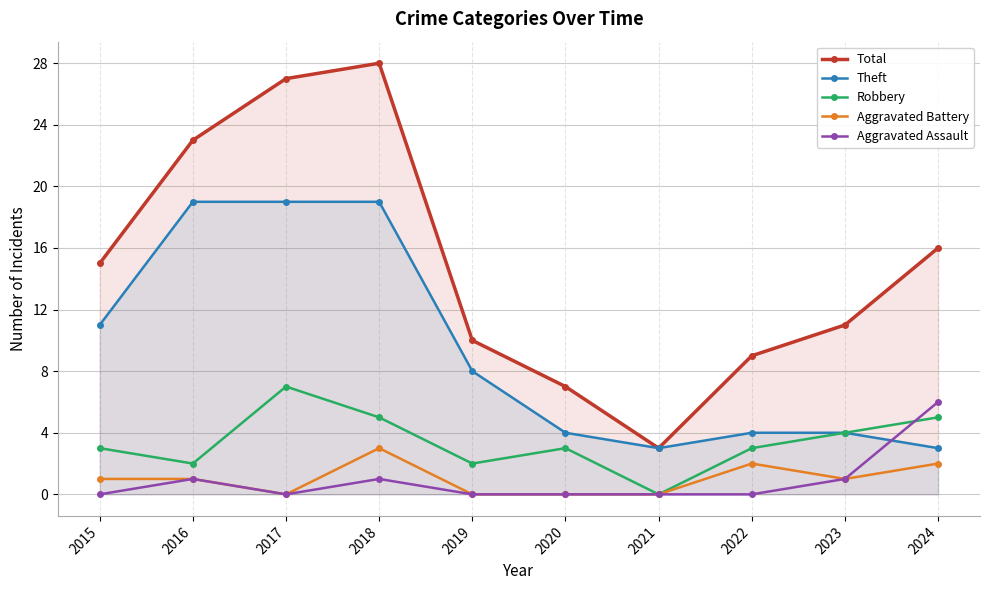

Where do Theft and Aggravated Assault first cross each other?

2023 and 2024